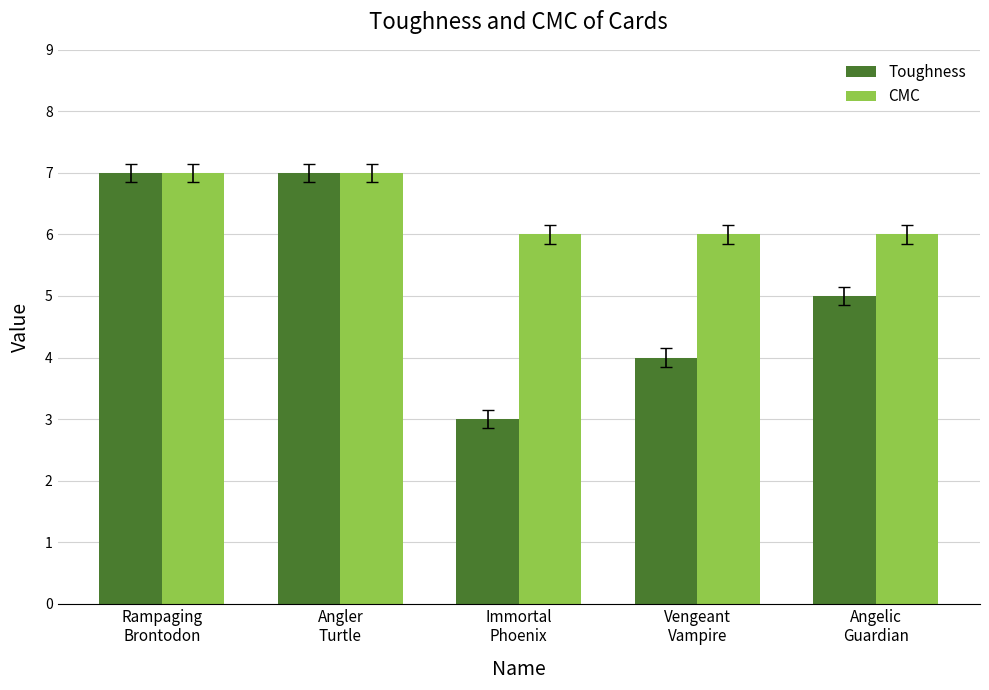

The value of Toughness at Angler
Turtle is 7. True or false?

True